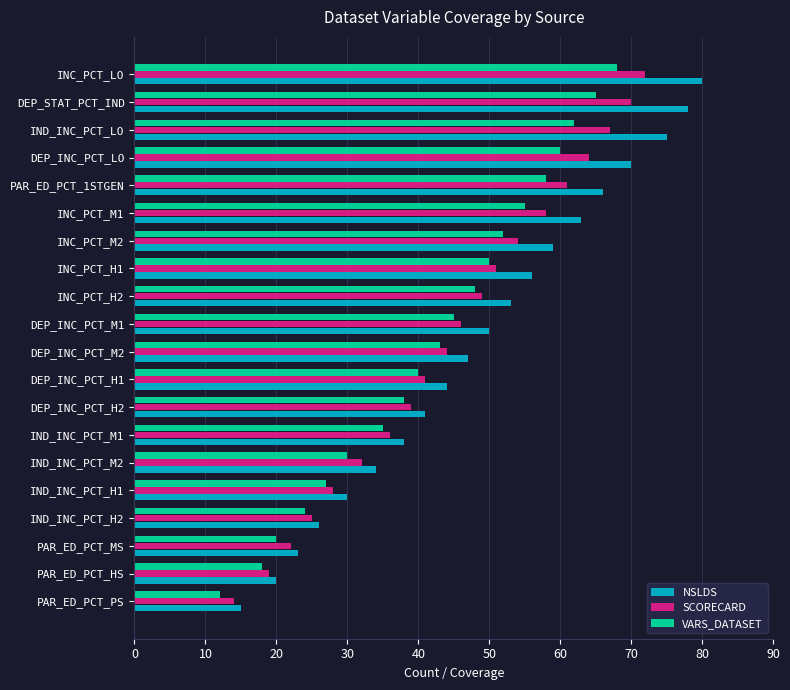

What value does the SCORECARD series have at DEP_INC_PCT_LO?

64